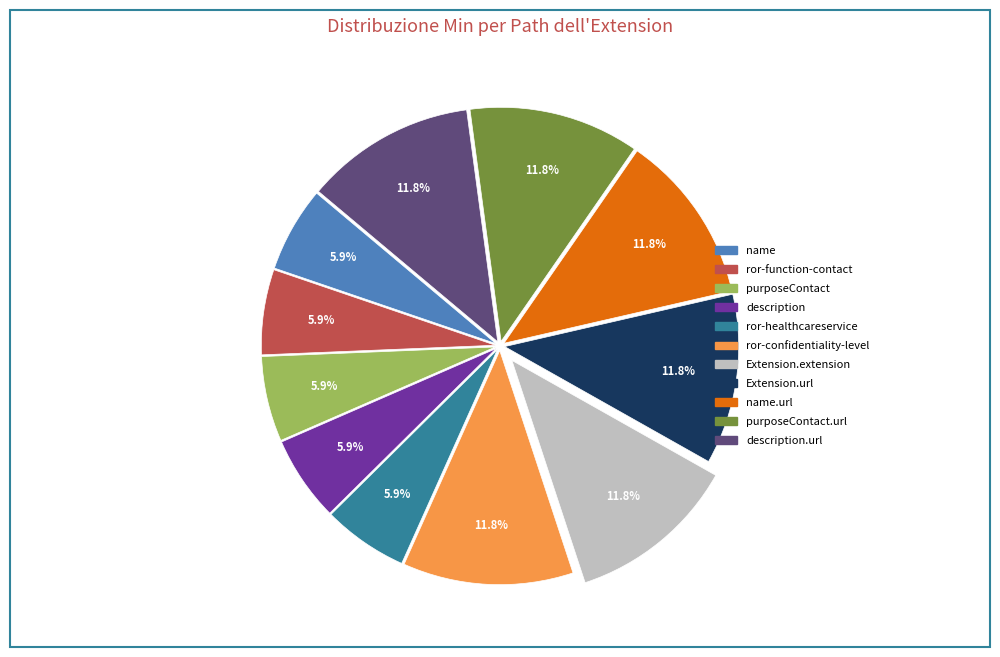

Is there a majority slice in this chart?

No